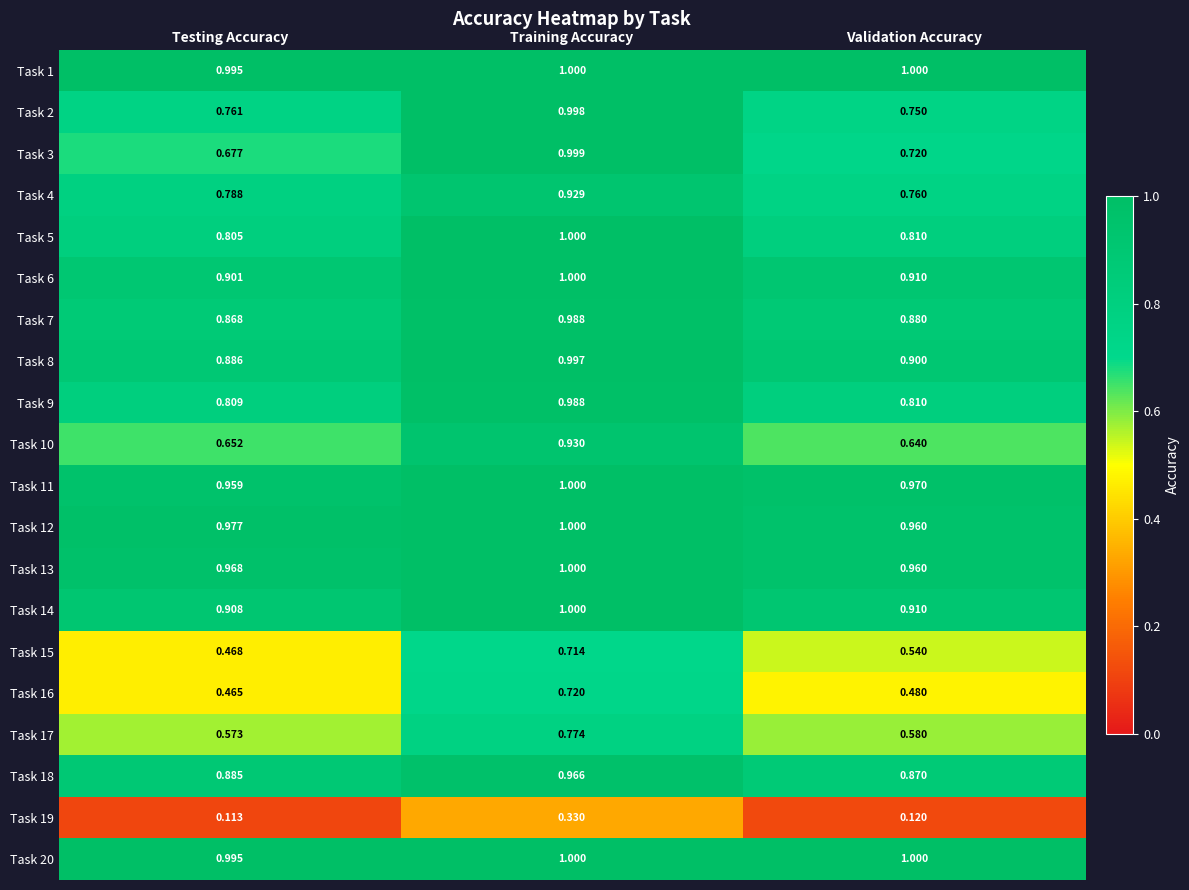

At which category is the sum across all series the highest?

Training Accuracy